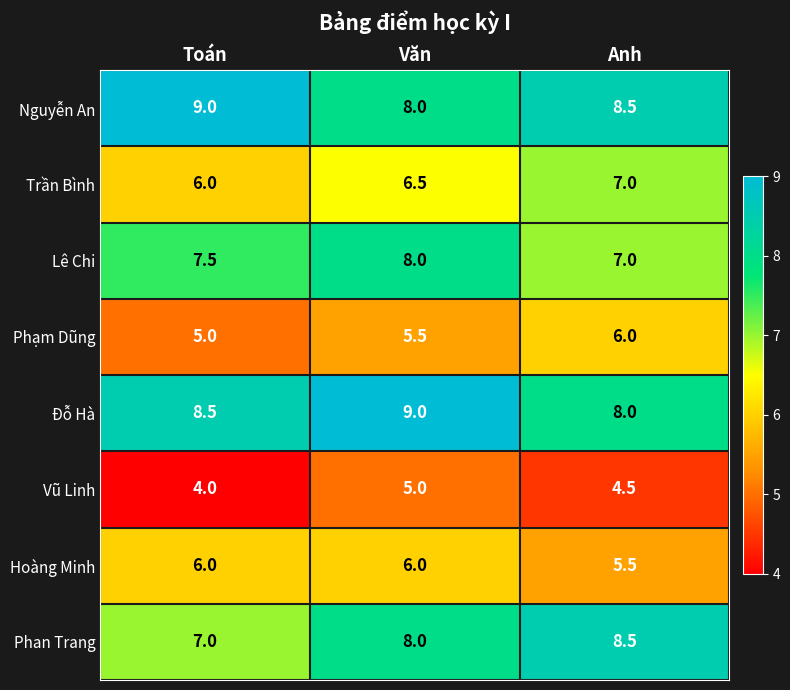

Count the Hoàng Minh values in the range 5 to 6.

3